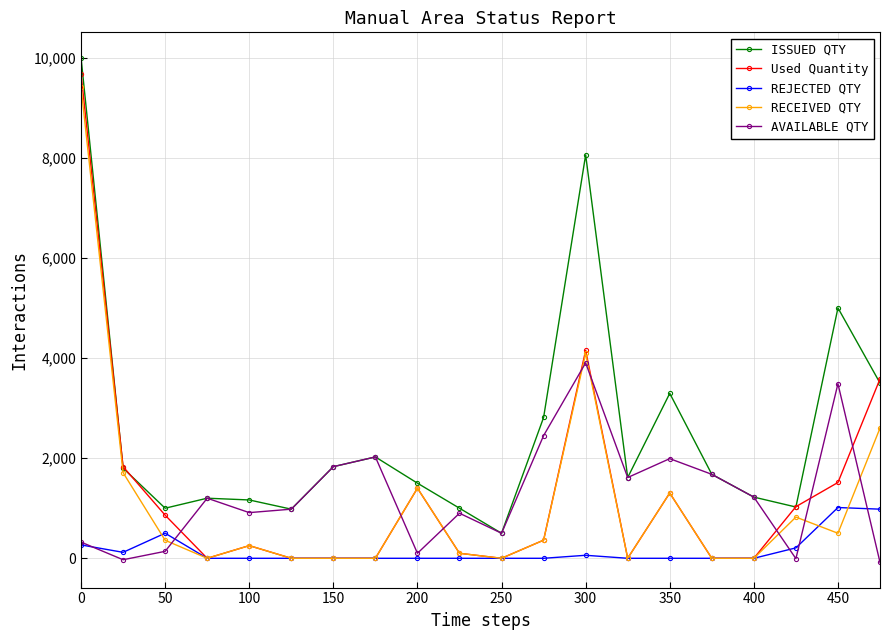

True or false: Used Quantity has more than 2 interior local peaks.

True